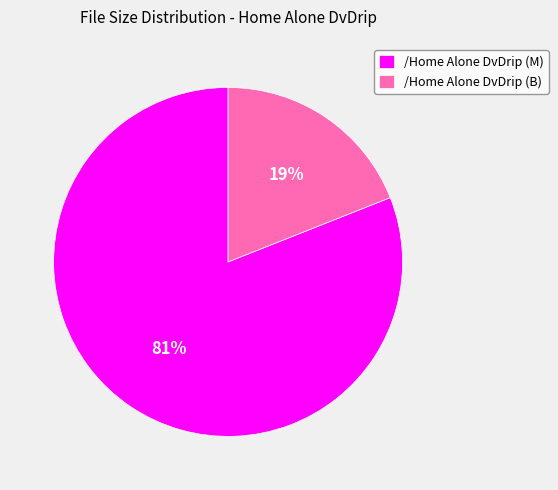

What is the majority slice?

/Home Alone DvDrip (M)